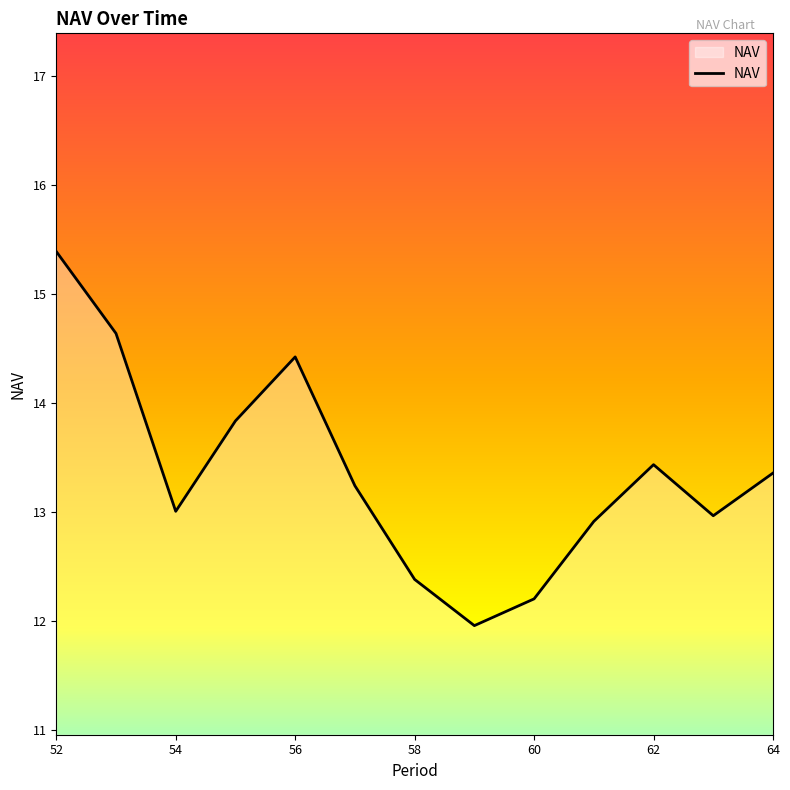

What is the maximum value shown in the chart?

15.4